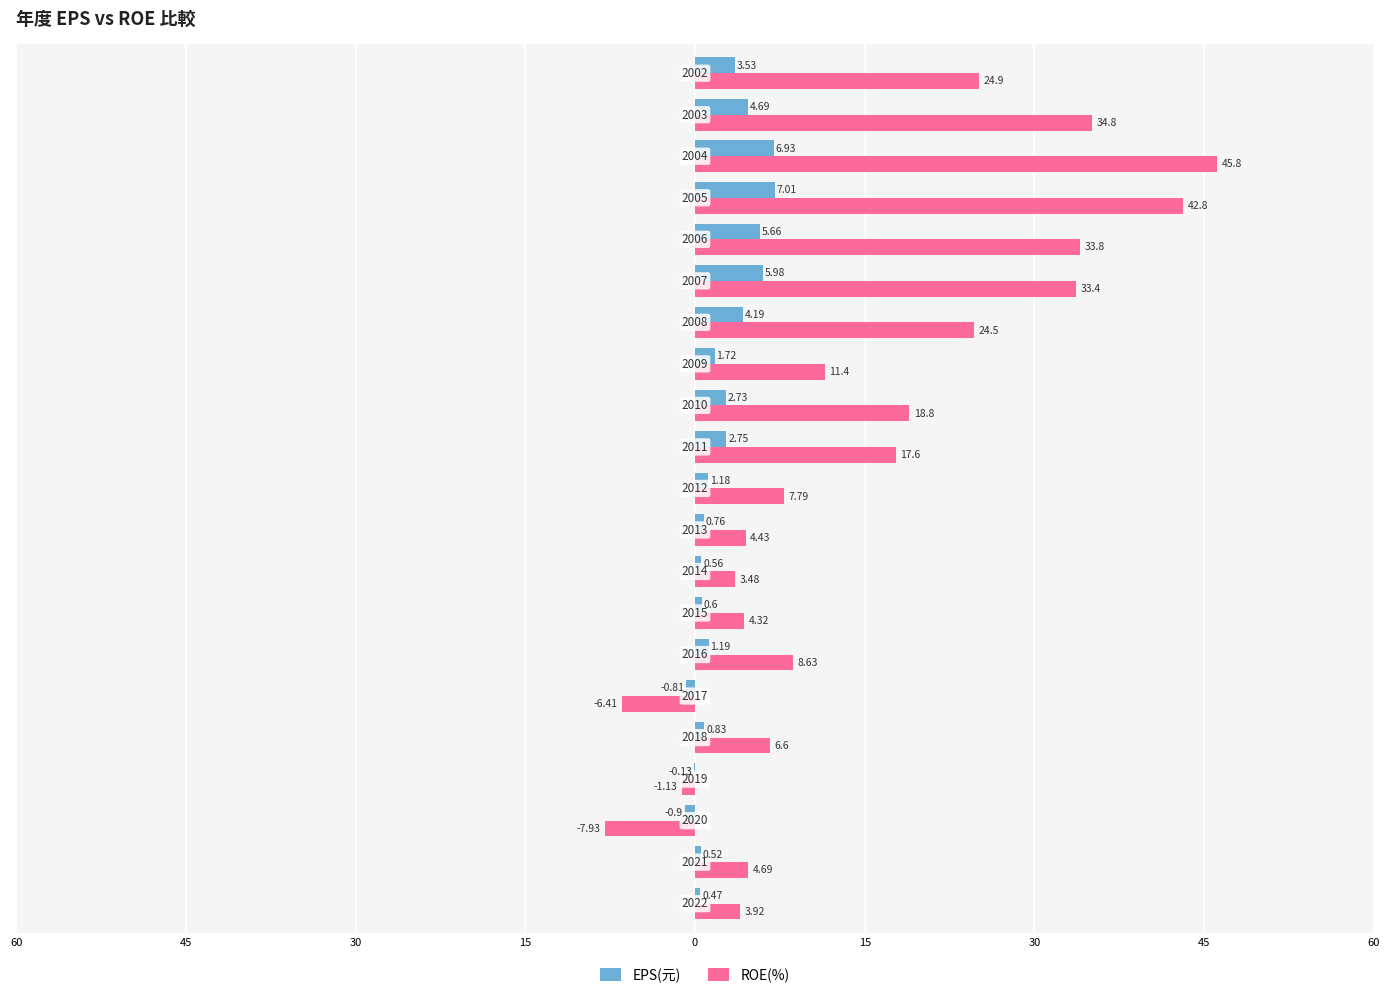

Rank the series by their average value, from highest to lowest.

ROE(%), EPS(元)